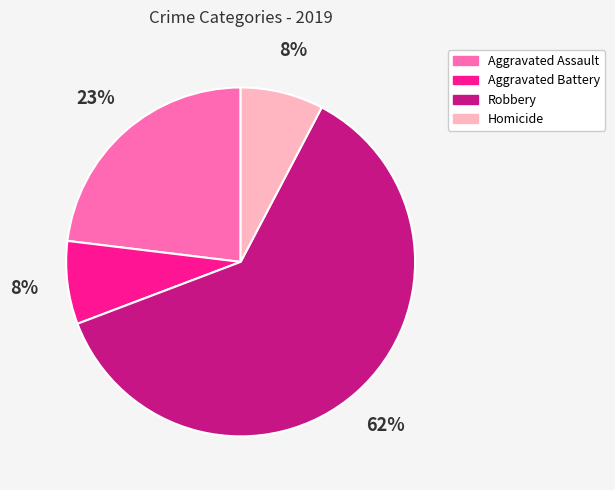

To the nearest percent, what is the average slice percentage?

25%